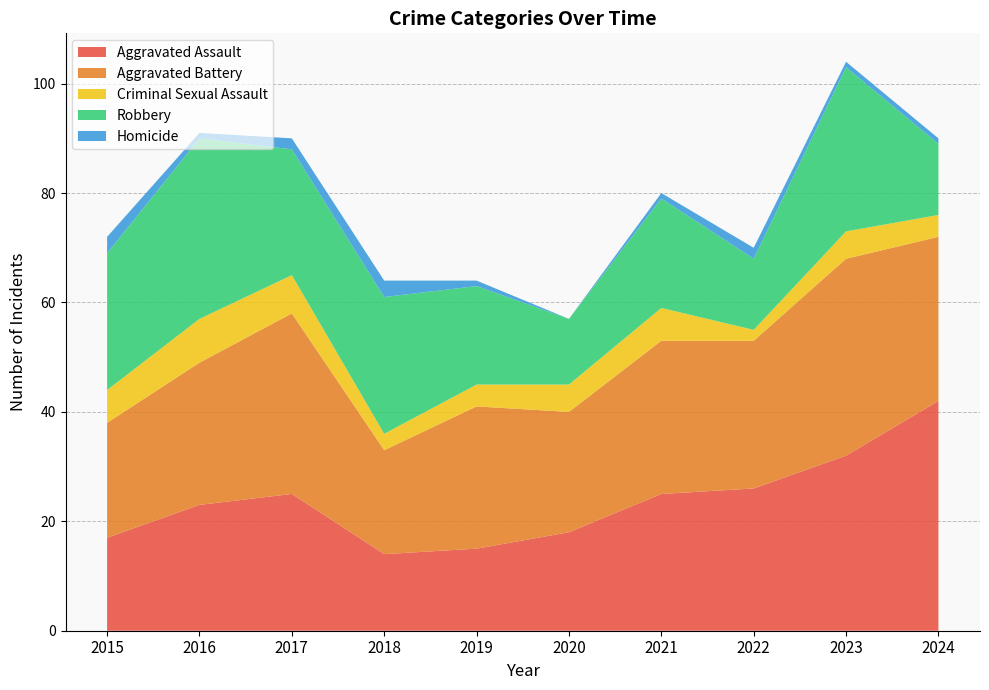

Reading left to right, list all the values displayed in this chart.

Aggravated Assault: 2015=17	2016=23	2017=25	2018=14	2019=15	2020=18	2021=25	2022=26	2023=32	2024=42
Aggravated Battery: 2015=21	2016=26	2017=33	2018=19	2019=26	2020=22	2021=28	2022=27	2023=36	2024=30
Criminal Sexual Assault: 2015=6	2016=8	2017=7	2018=3	2019=4	2020=5	2021=6	2022=2	2023=5	2024=4
Robbery: 2015=25	2016=33	2017=23	2018=25	2019=18	2020=12	2021=20	2022=13	2023=30	2024=13
Homicide: 2015=3	2016=1	2017=2	2018=3	2019=1	2020=0	2021=1	2022=2	2023=1	2024=1